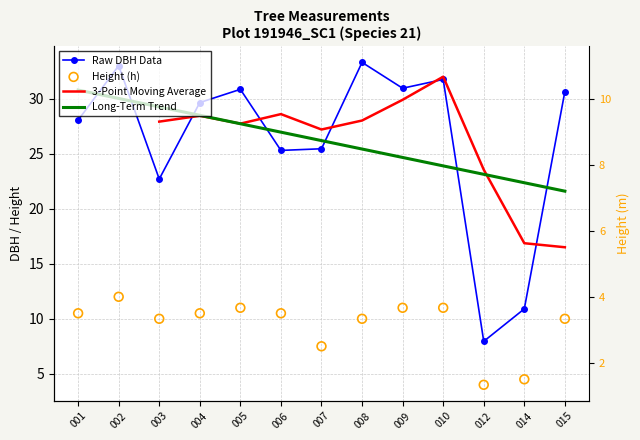

Which series reaches the minimum Y coordinate?

h